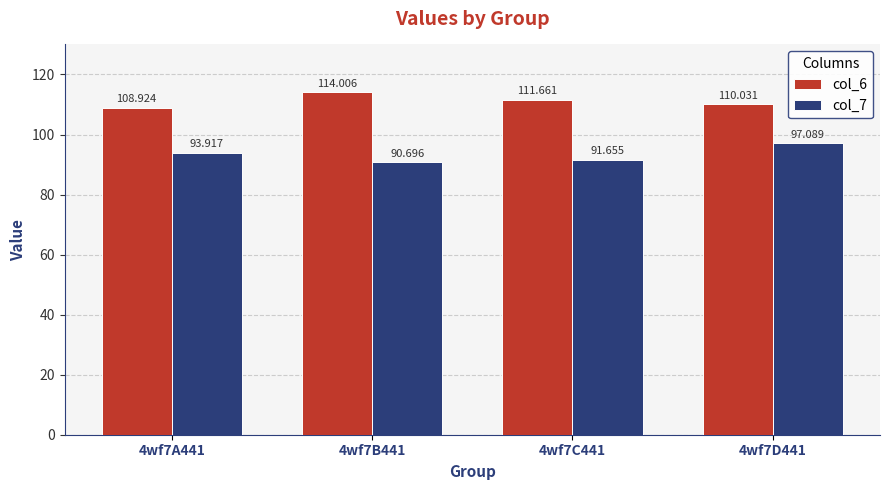

What is the smallest value displayed?

90.7